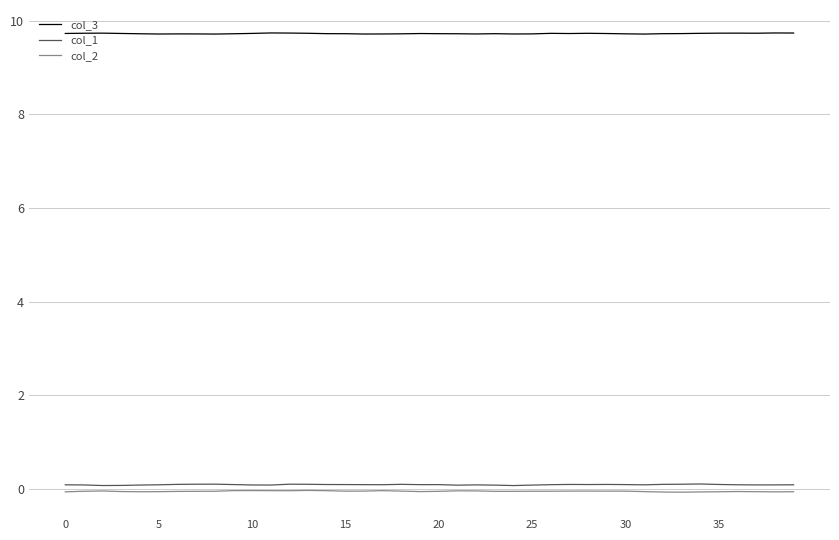

True or false: col_3 and col_2 intersect in this chart.

False